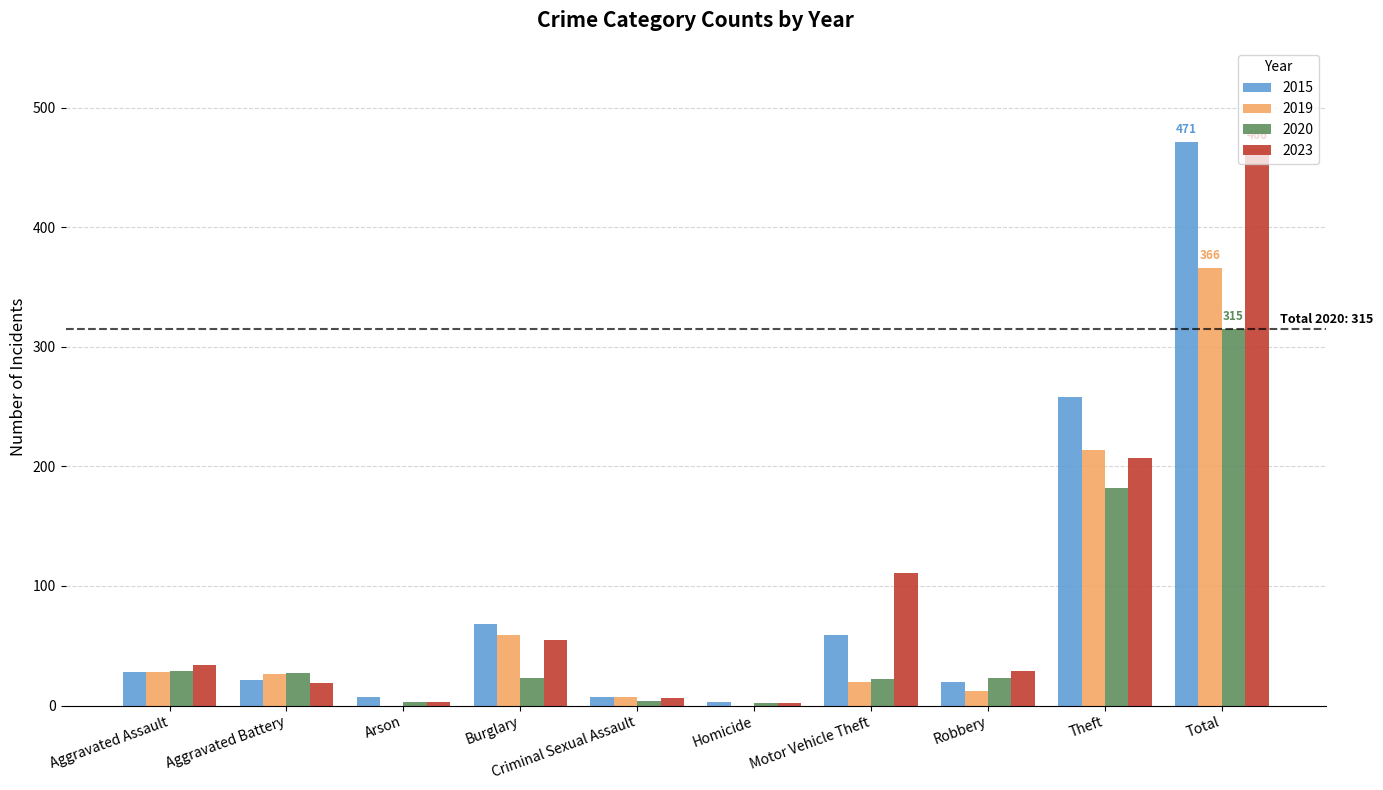

Is the value of 2023 at Homicide greater than the value of 2020 at Burglary?

No